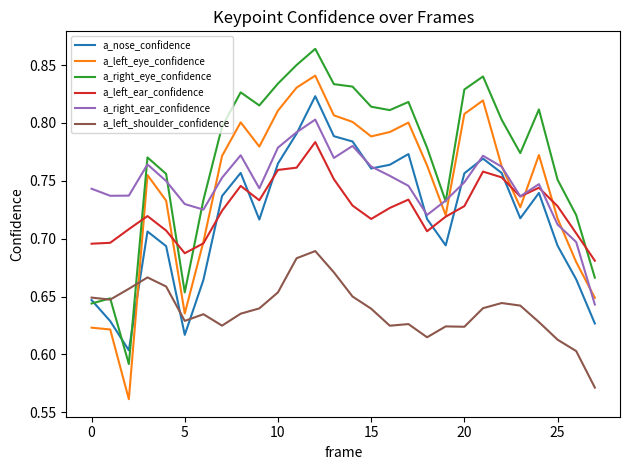

True or false: a_left_ear_confidence and a_right_eye_confidence intersect in this chart.

True